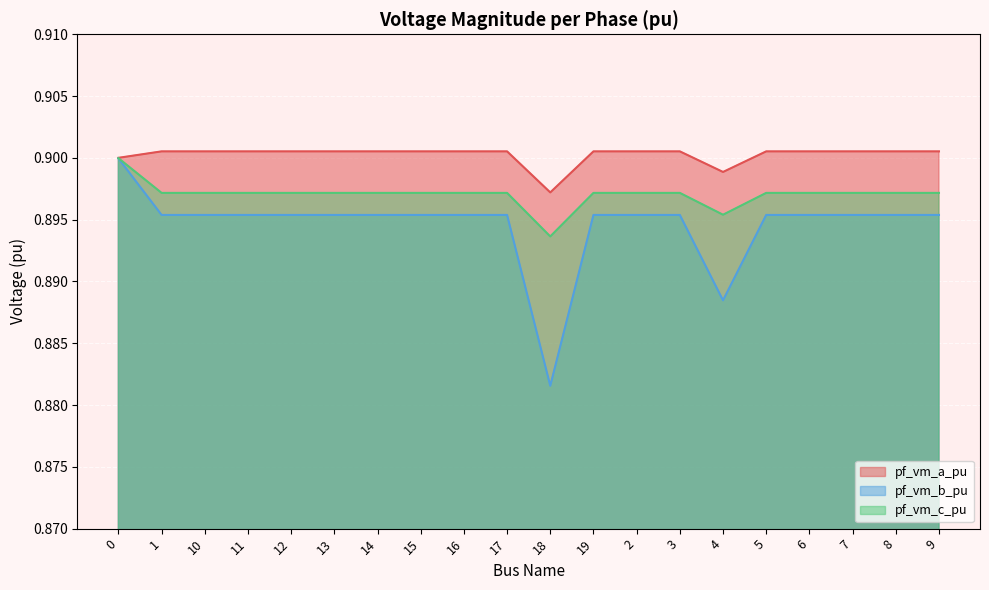

At which label is pf_vm_b_pu closest to 0?

18